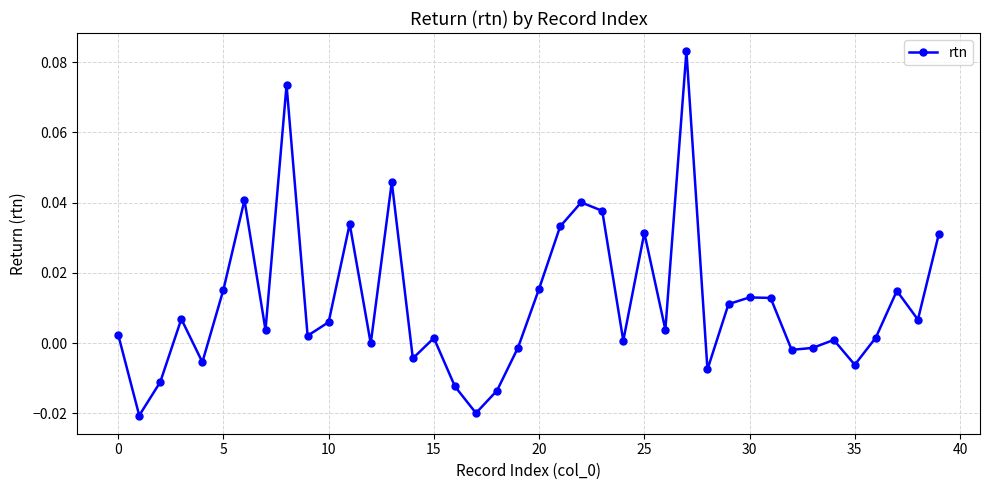

True or false: the data has more than 2 interior local peaks.

True